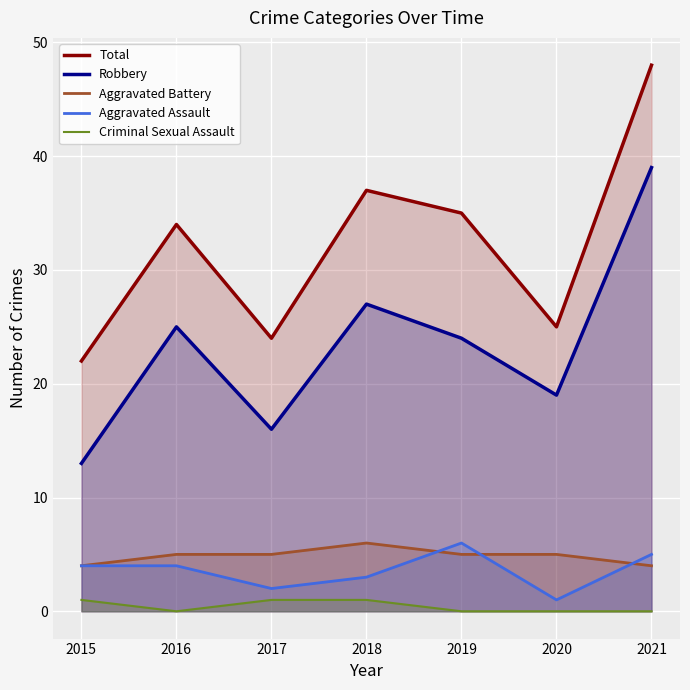

Where is the first local minimum for Criminal Sexual Assault?

2016